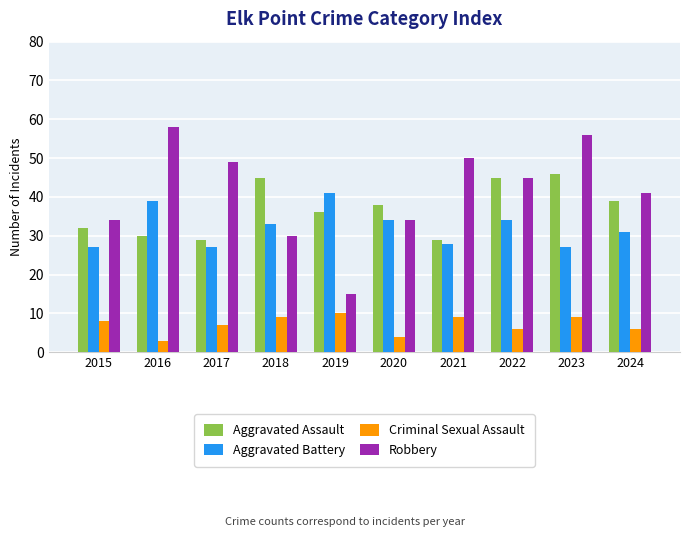

How many values in the Aggravated Assault series are below 38?

5